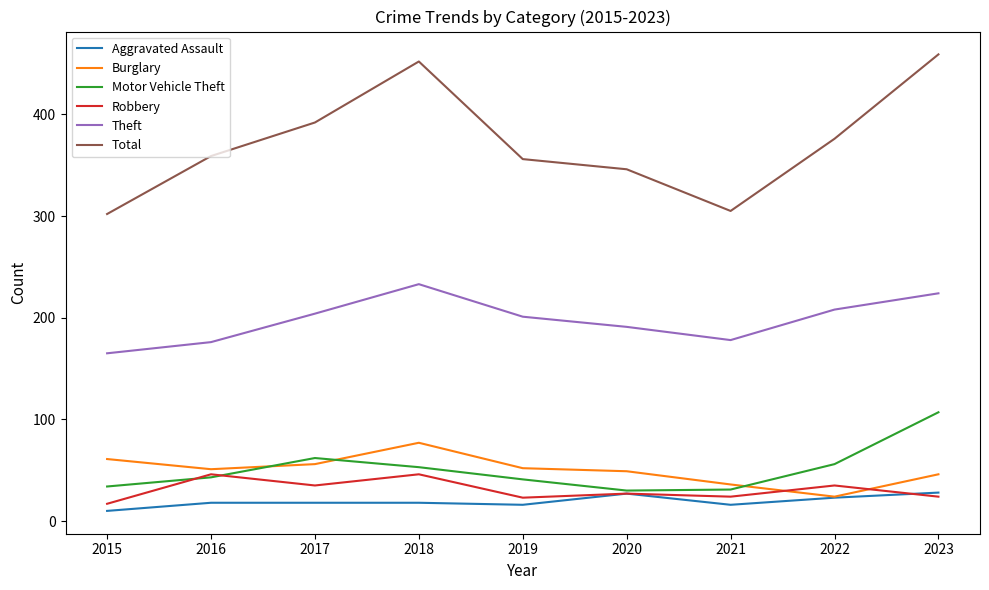

What is the sum of the Burglary values at 2022 and 2017?

80